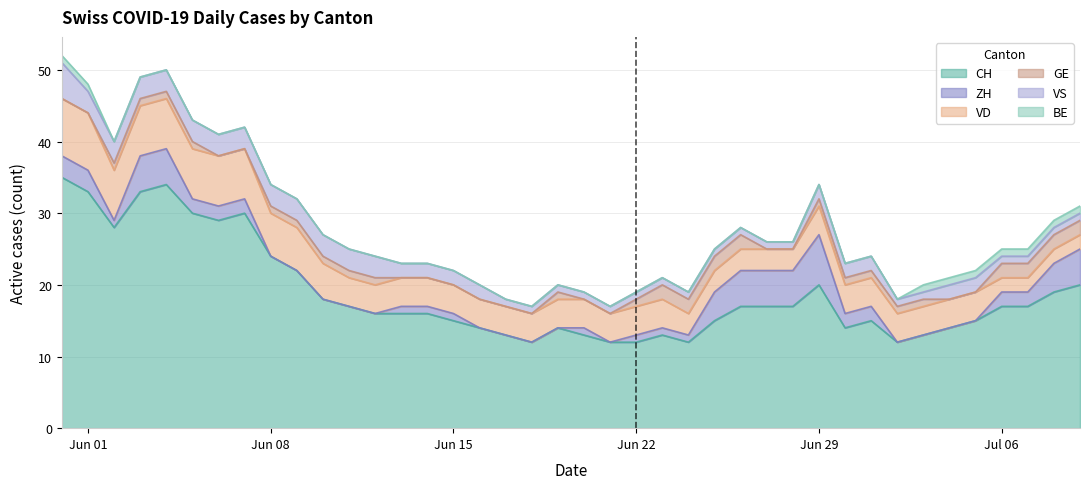

Does the chart display data point markers on the line(s)?

No